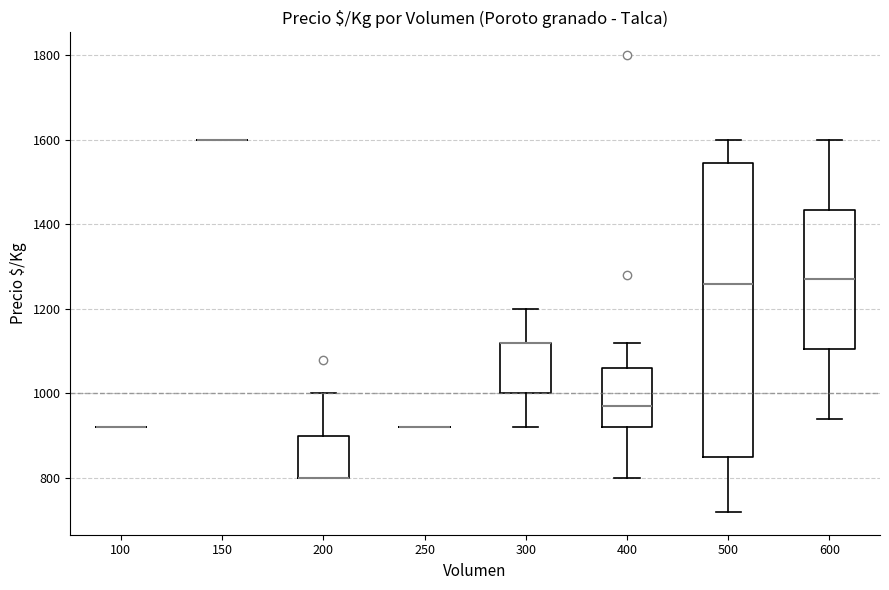

Where is the lower edge of the box at x = 300 on the y-axis? The values are not printed on the chart, so give them approximately, as read against the axis.

1000